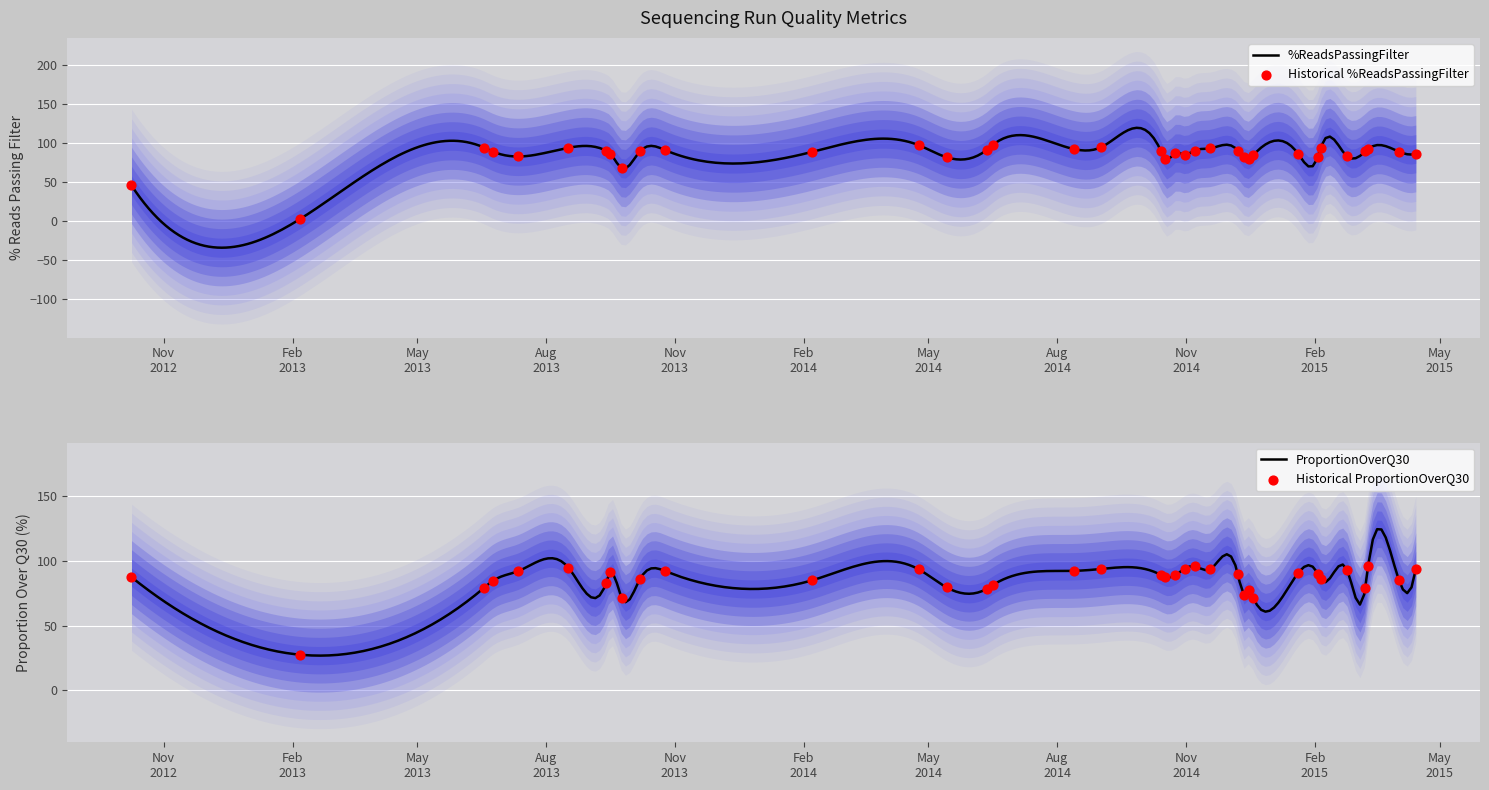

What is the total value across all series at 2014-12-16?

156.5